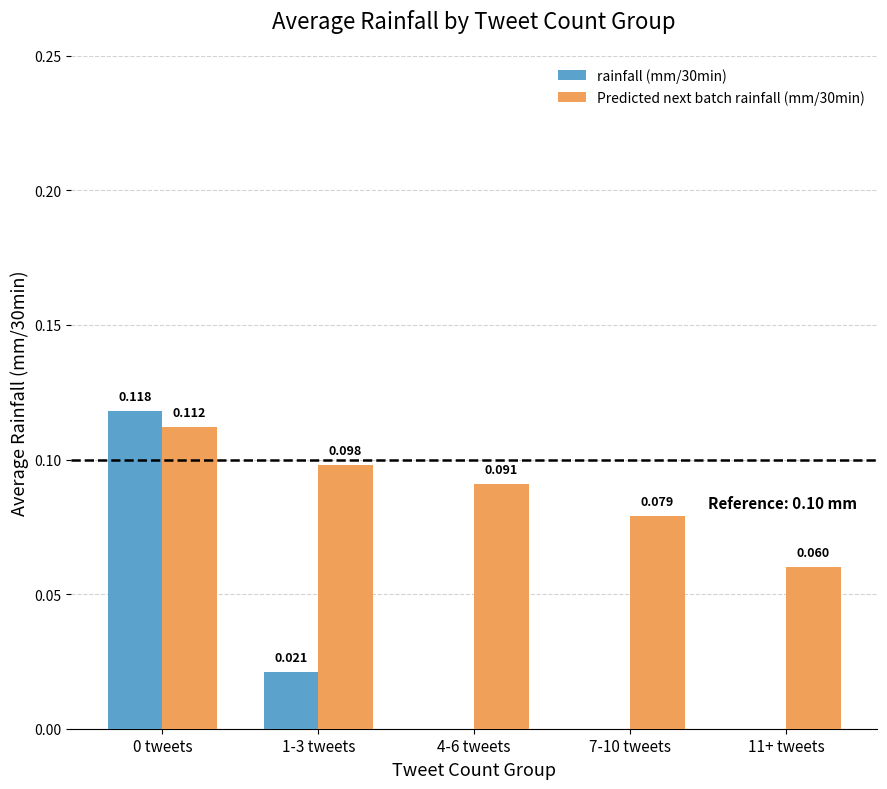

What is the label of the 2nd bar from the right?

7-10 tweets